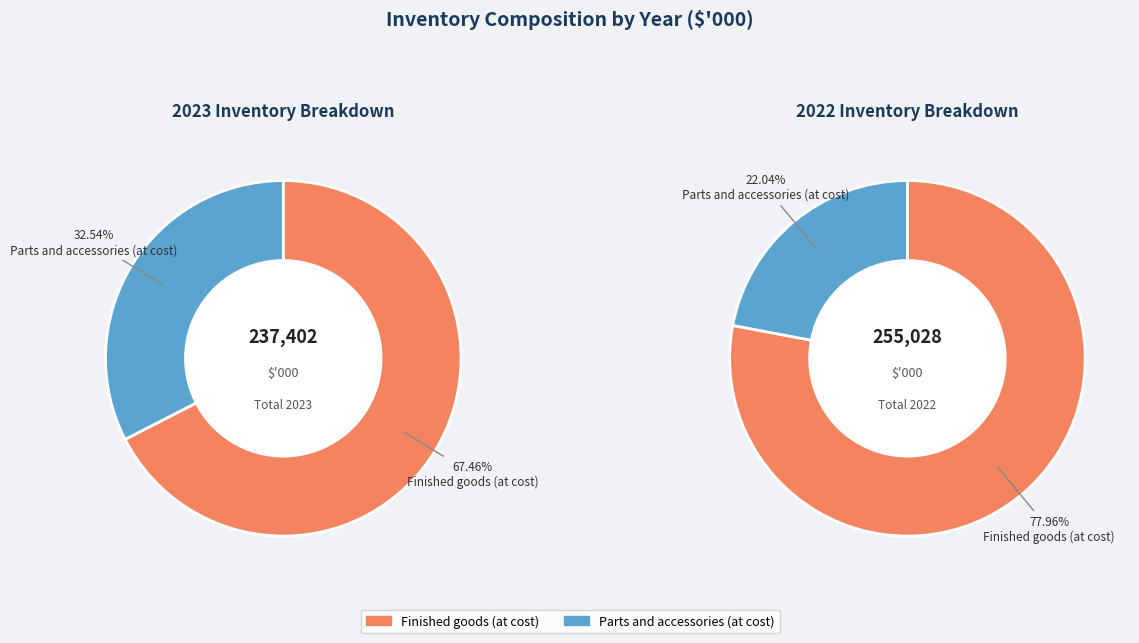

To the nearest percent, what is the average slice percentage?

50%